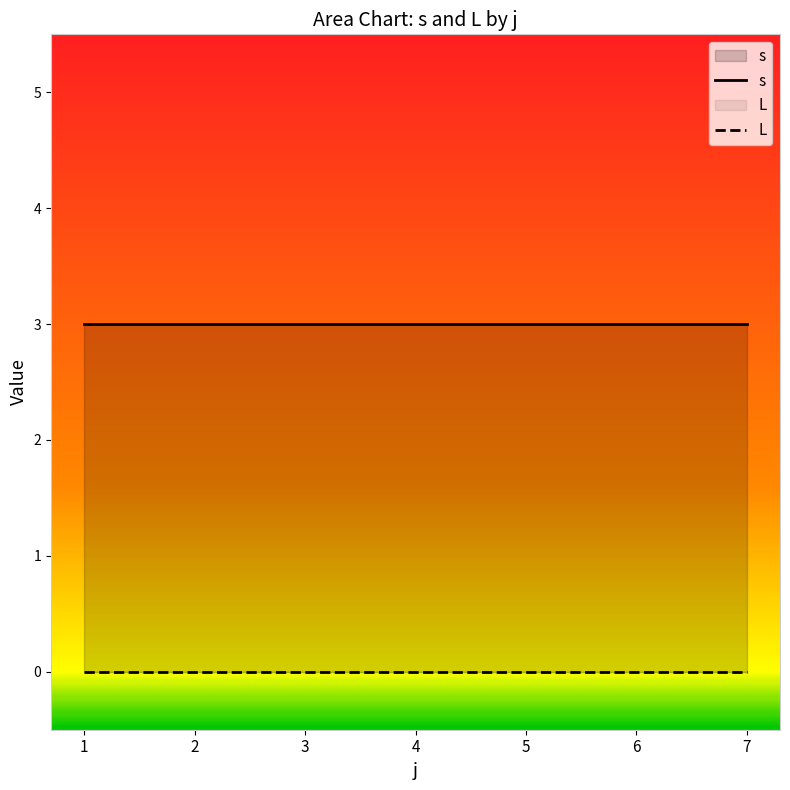

How many categories are shown in the chart?

7